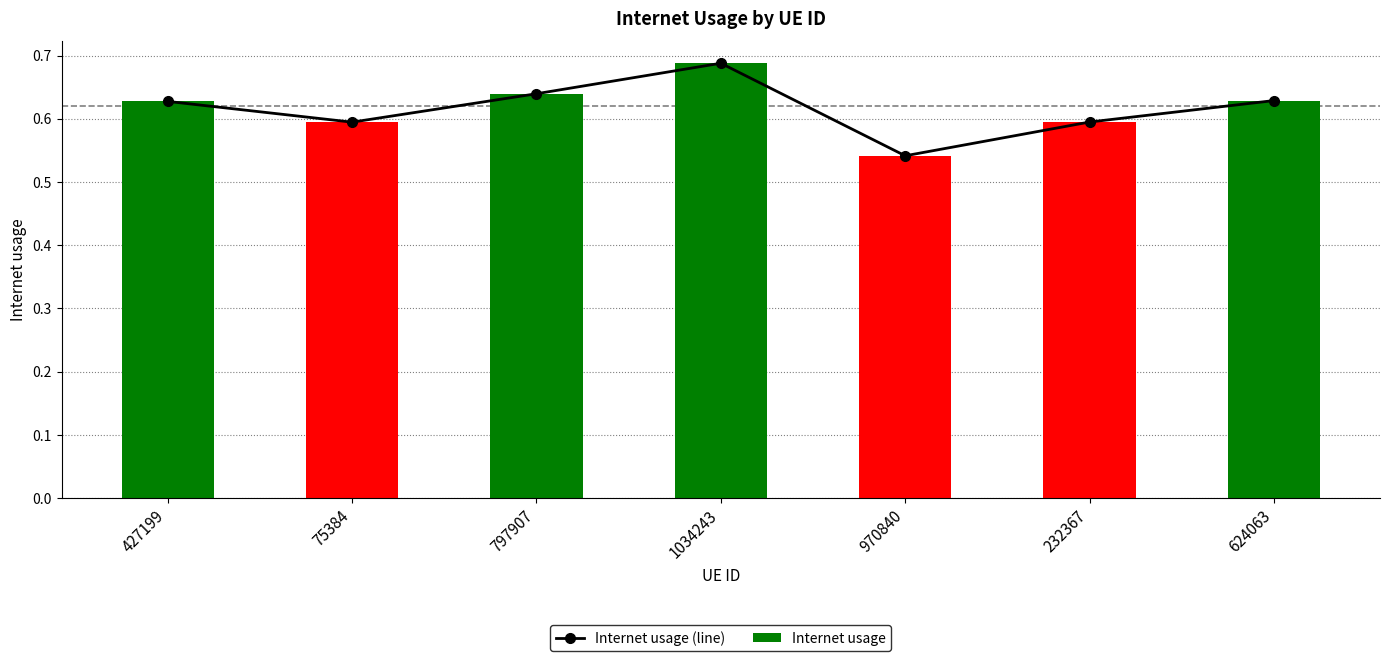

At which category is the sum across all series the highest?

1034243